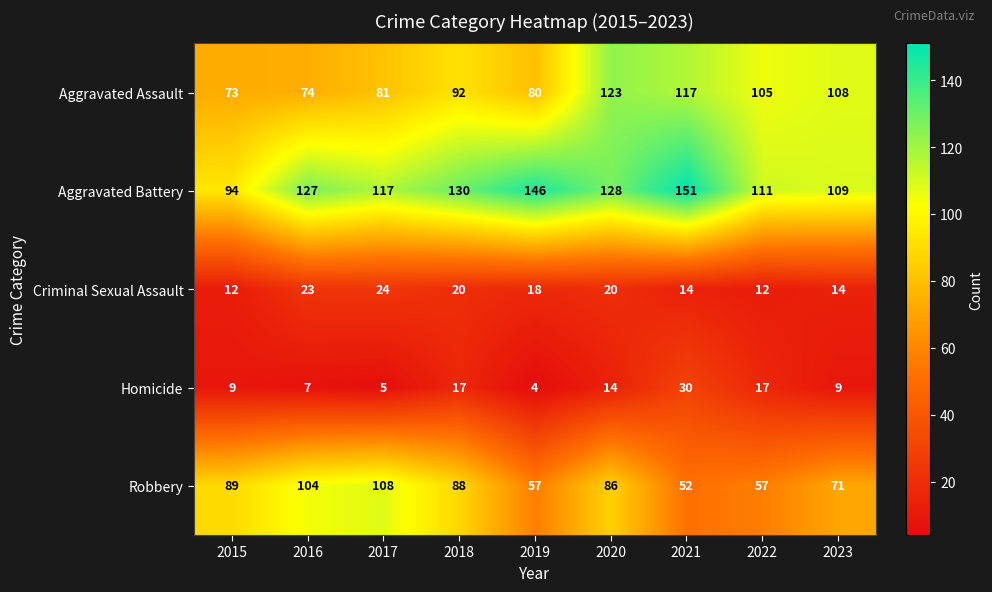

Which series has the widest spread of values?

Aggravated Battery